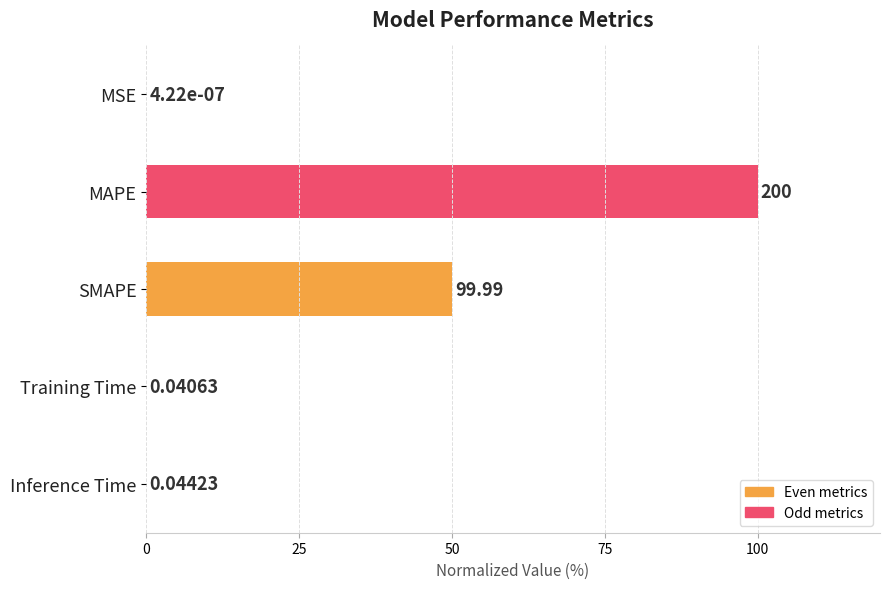

What is the average value?

30.0